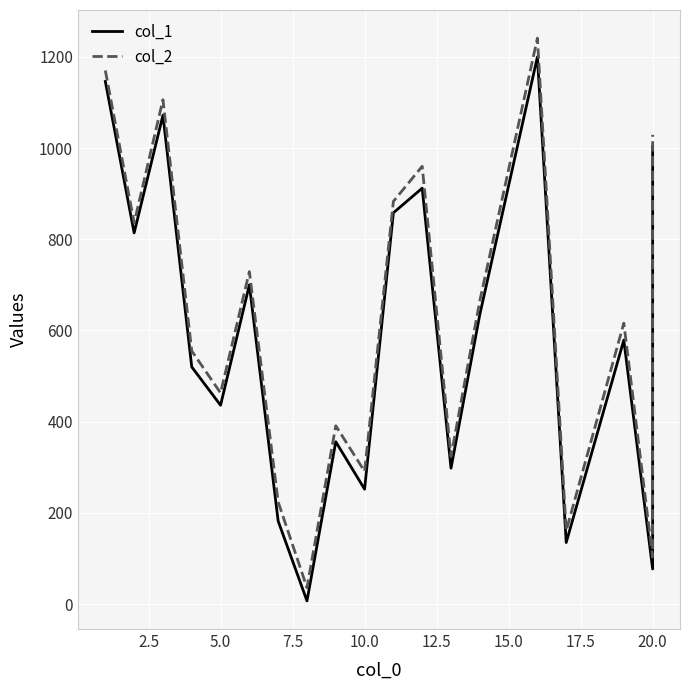

Which series has the largest total across all categories?

col_2